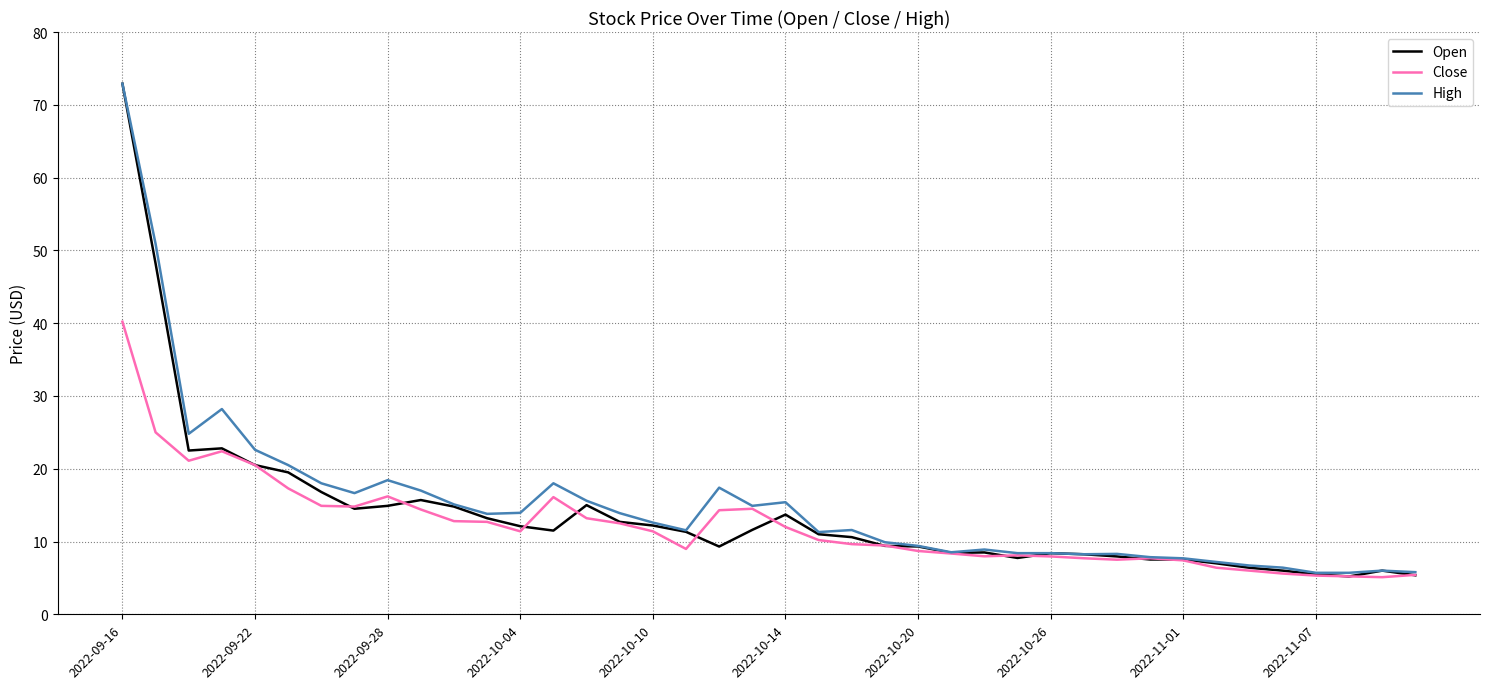

What is the minimum value shown in the chart?

5.1